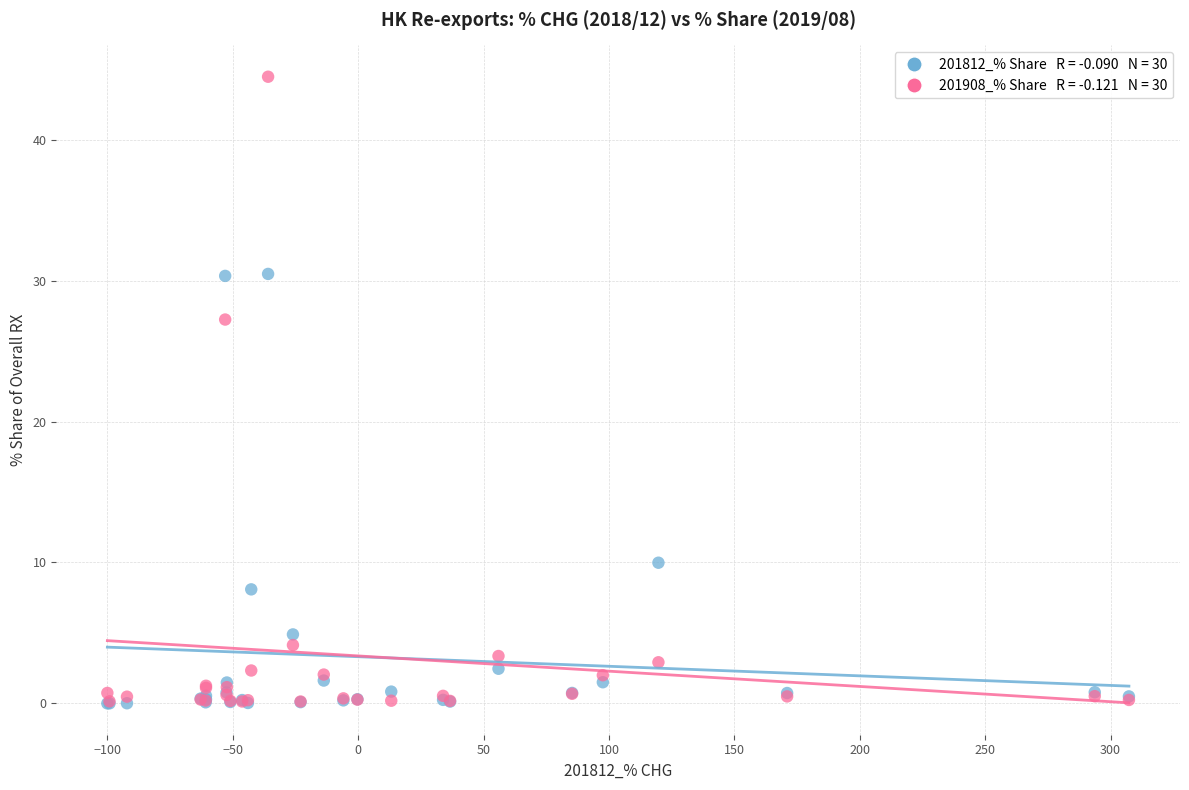

Across all series, what Y value is closest to 22?

27.2